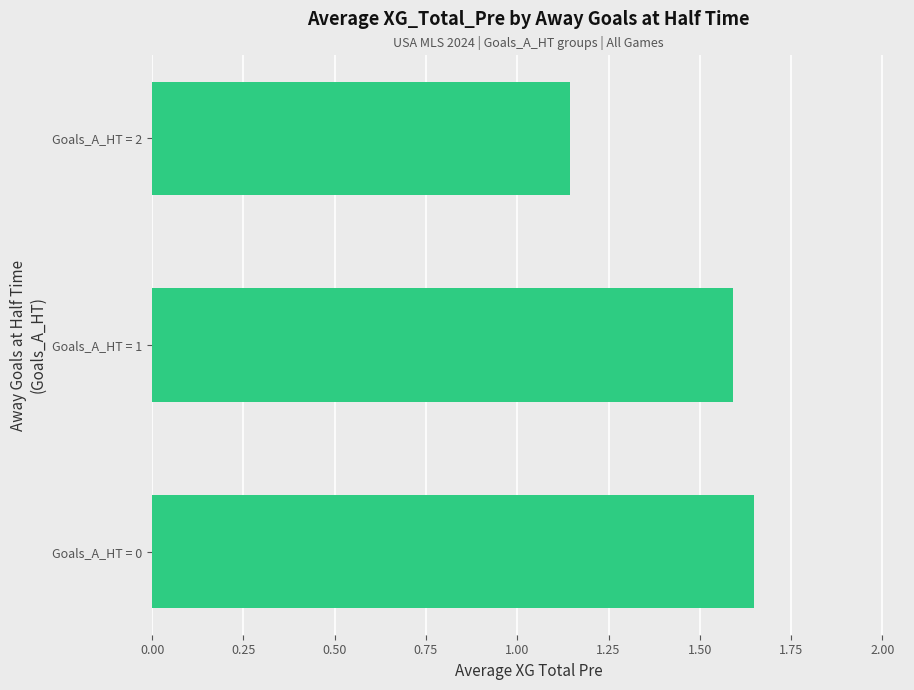

The value at Goals_A_HT = 0 is 1.6. True or false?

True